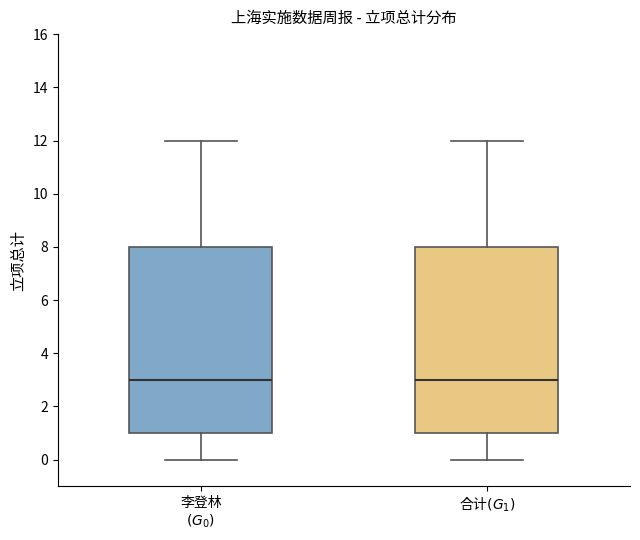

Reading left to right, read every box against the y-axis: the position of its median line, the range the box covers, and the ends of its whiskers. The values are not printed on the chart, so give them approximately, as read against the axis.

李登林 $(G_0)$: median 3, box 1 to 8, whiskers 0 to 12
合计$(G_1)$: median 3, box 1 to 8, whiskers 0 to 12